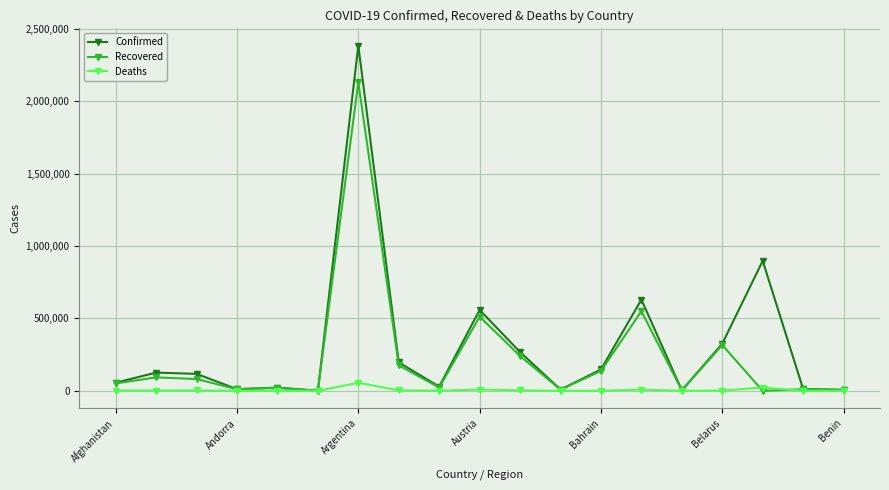

What is the sum of all Confirmed values?

5806867